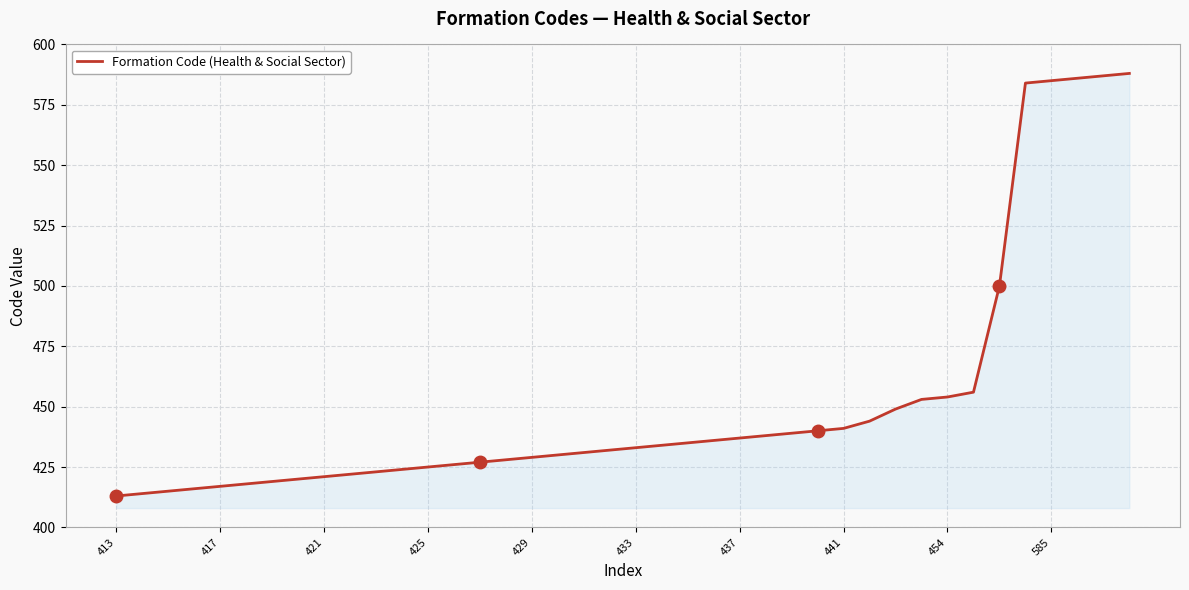

What is the minimum value shown in the chart?

413